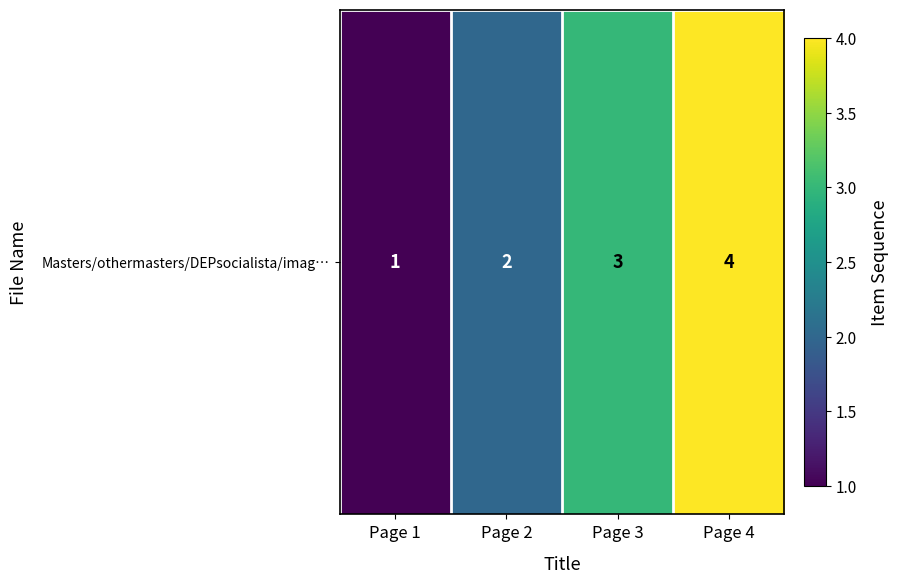

What is the smallest value displayed?

1